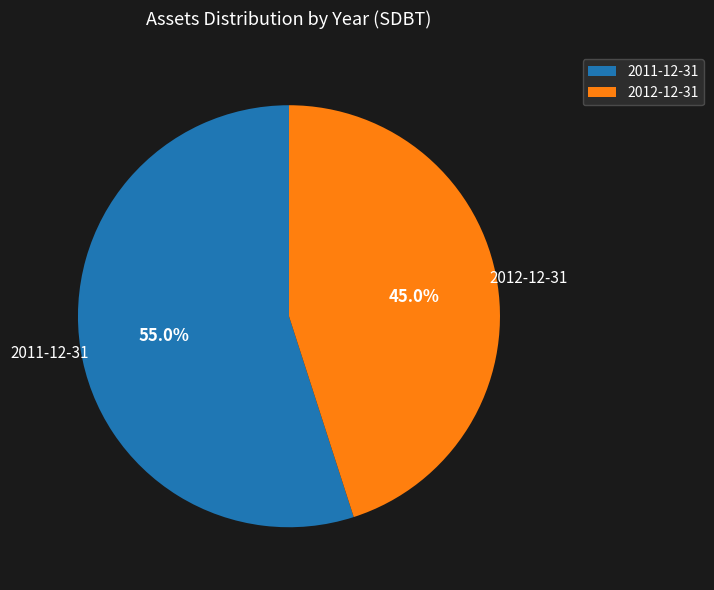

To the nearest percent, what portion does 2011-12-31 represent?

55%